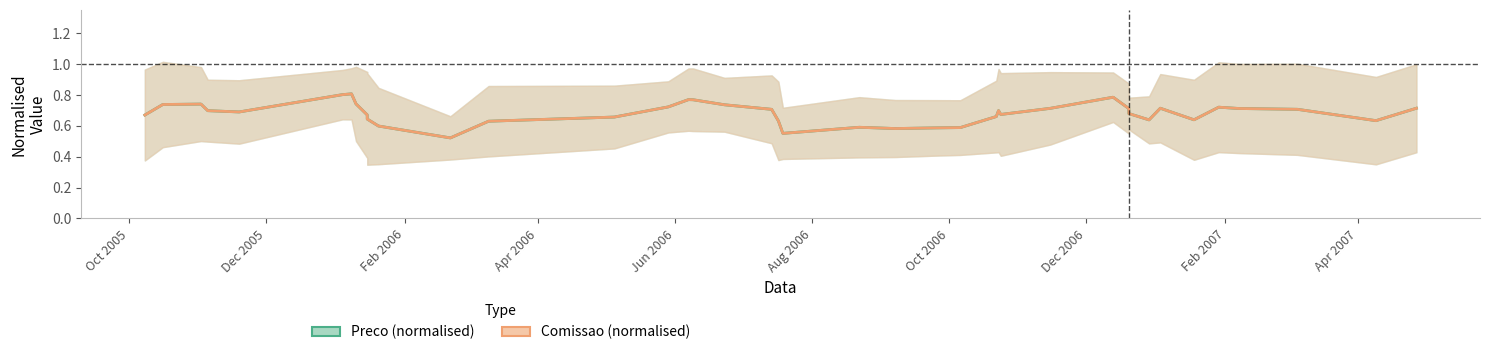

What are all the series names shown in the legend?

Preco (normalised), Comissao (normalised)